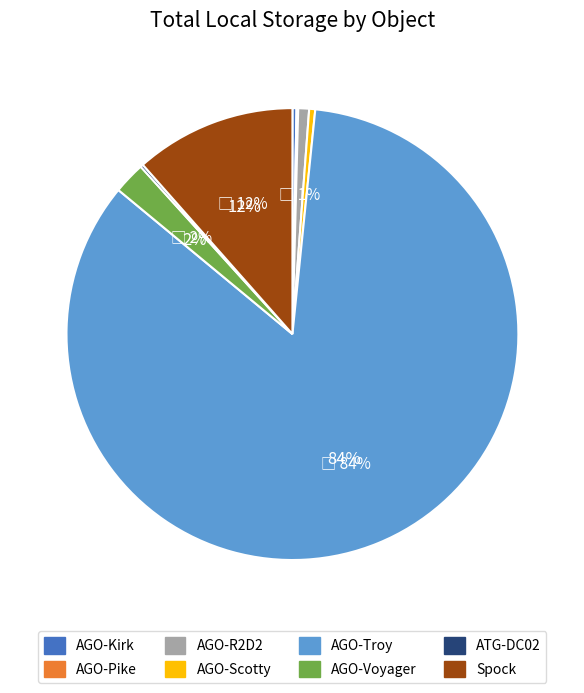

Is it true that AGO-R2D2 is 11% of the pie?

False